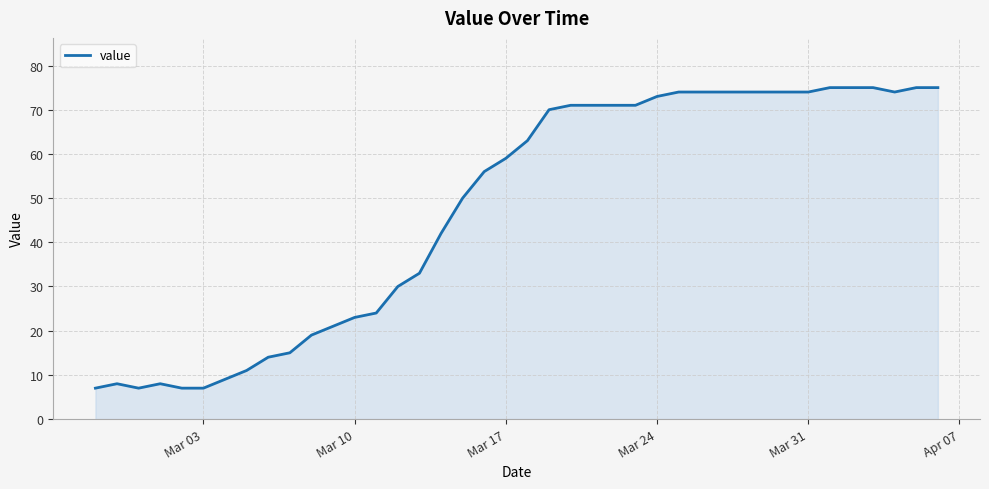

What is the greatest value displayed?

75